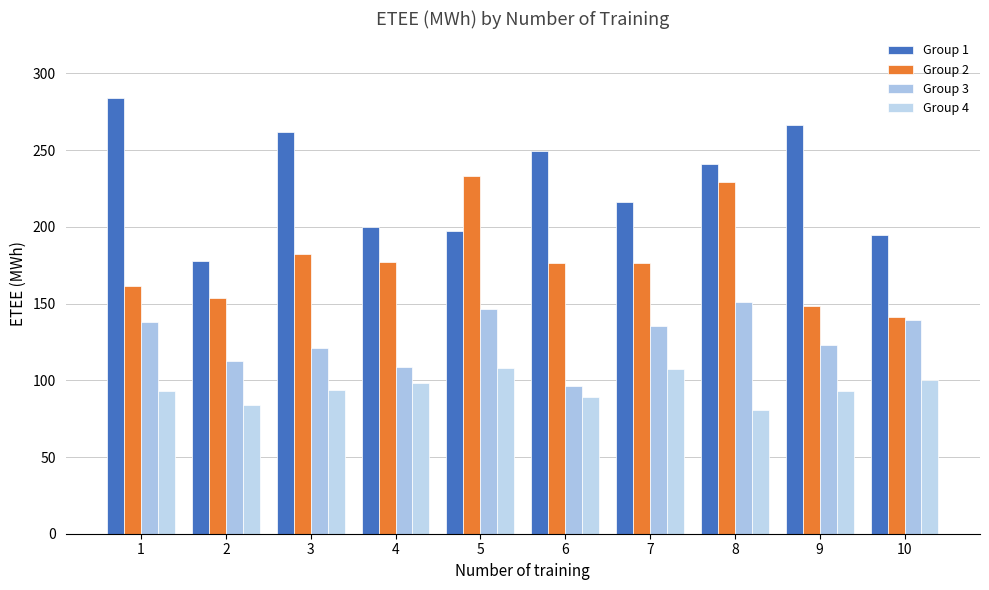

What is the total value across all series at 4?

584.0